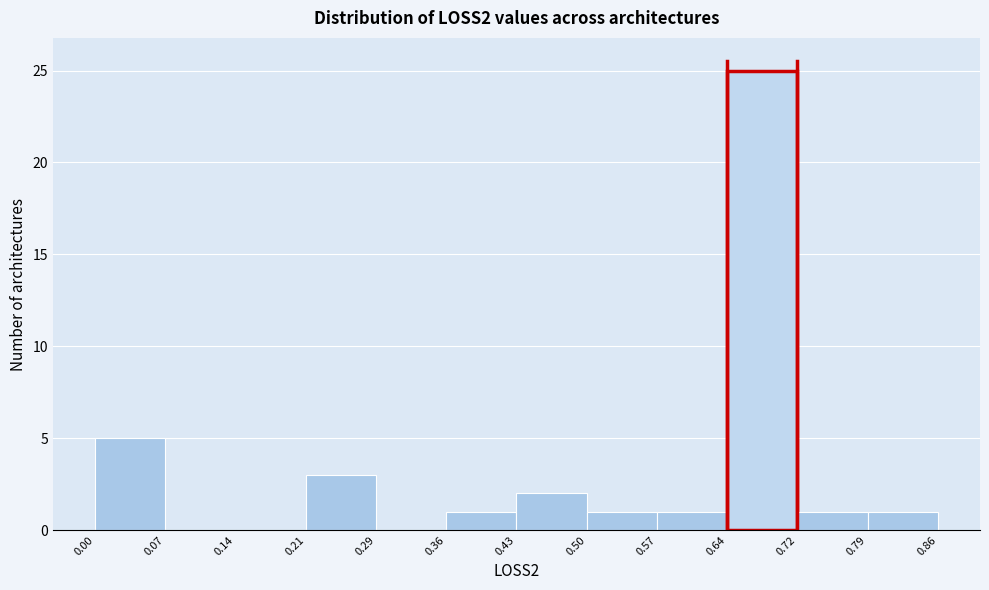

How tall is the bar that spans 0.43 to 0.50 on the x-axis? The values are not printed on the chart, so give them approximately, as read against the axis.

2